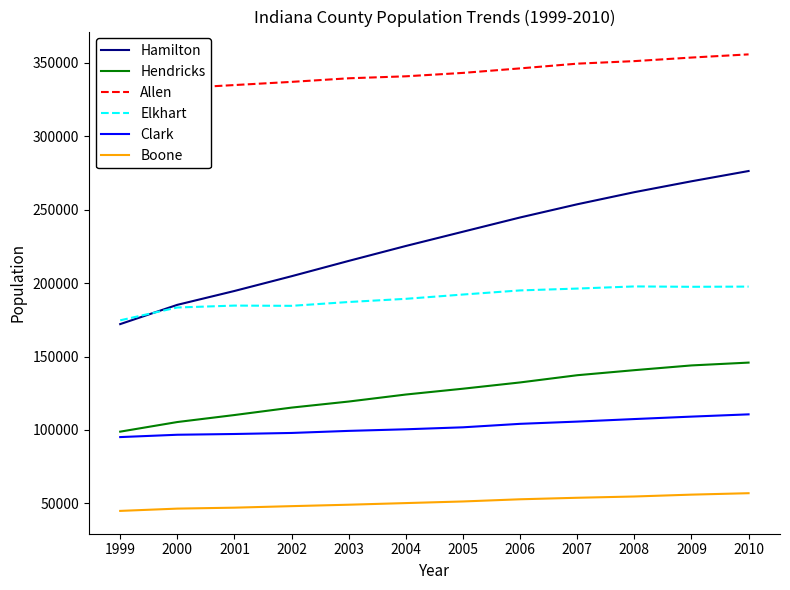

Where do Elkhart and Hamilton first cross each other?

1999 and 2000